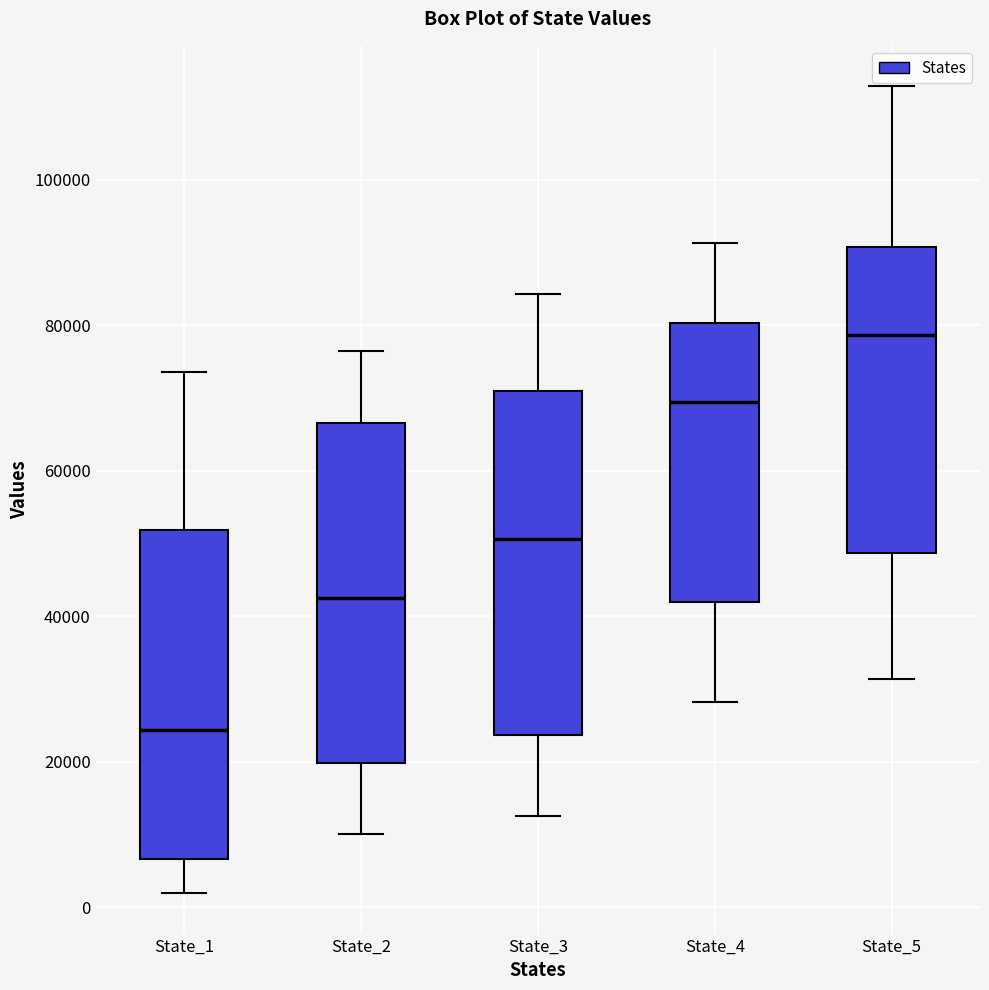

Reading left to right, read every box against the y-axis: the position of its median line, the range the box covers, and the ends of its whiskers. The values are not printed on the chart, so give them approximately, as read against the axis.

State_1: median 24000, box 6000 to 52000, whiskers 2000 to 74000
State_2: median 42000, box 20000 to 66000, whiskers 10000 to 76000
State_3: median 50000, box 24000 to 70000, whiskers 12000 to 84000
State_4: median 70000, box 42000 to 80000, whiskers 28000 to 92000
State_5: median 78000, box 48000 to 90000, whiskers 32000 to 112000